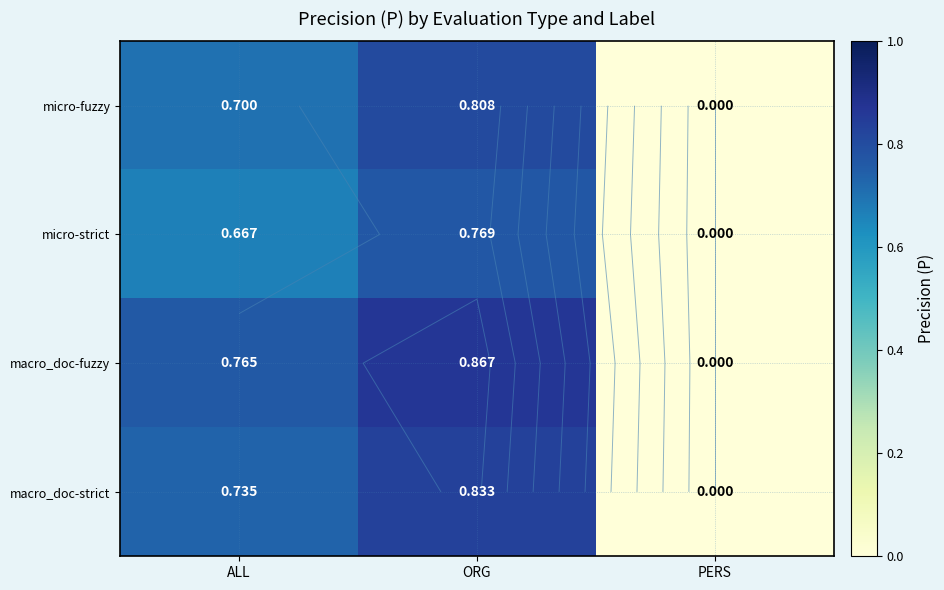

What value does the micro-fuzzy series have at ORG?

0.8